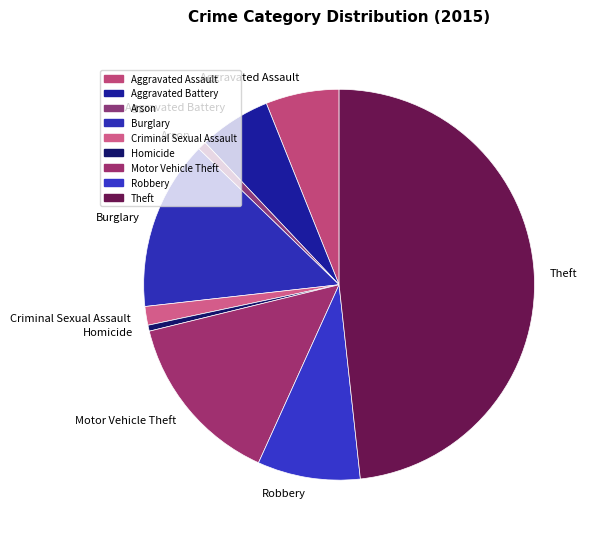

Approximately how many times larger is the value at Criminal Sexual Assault compared to Robbery?

0.2